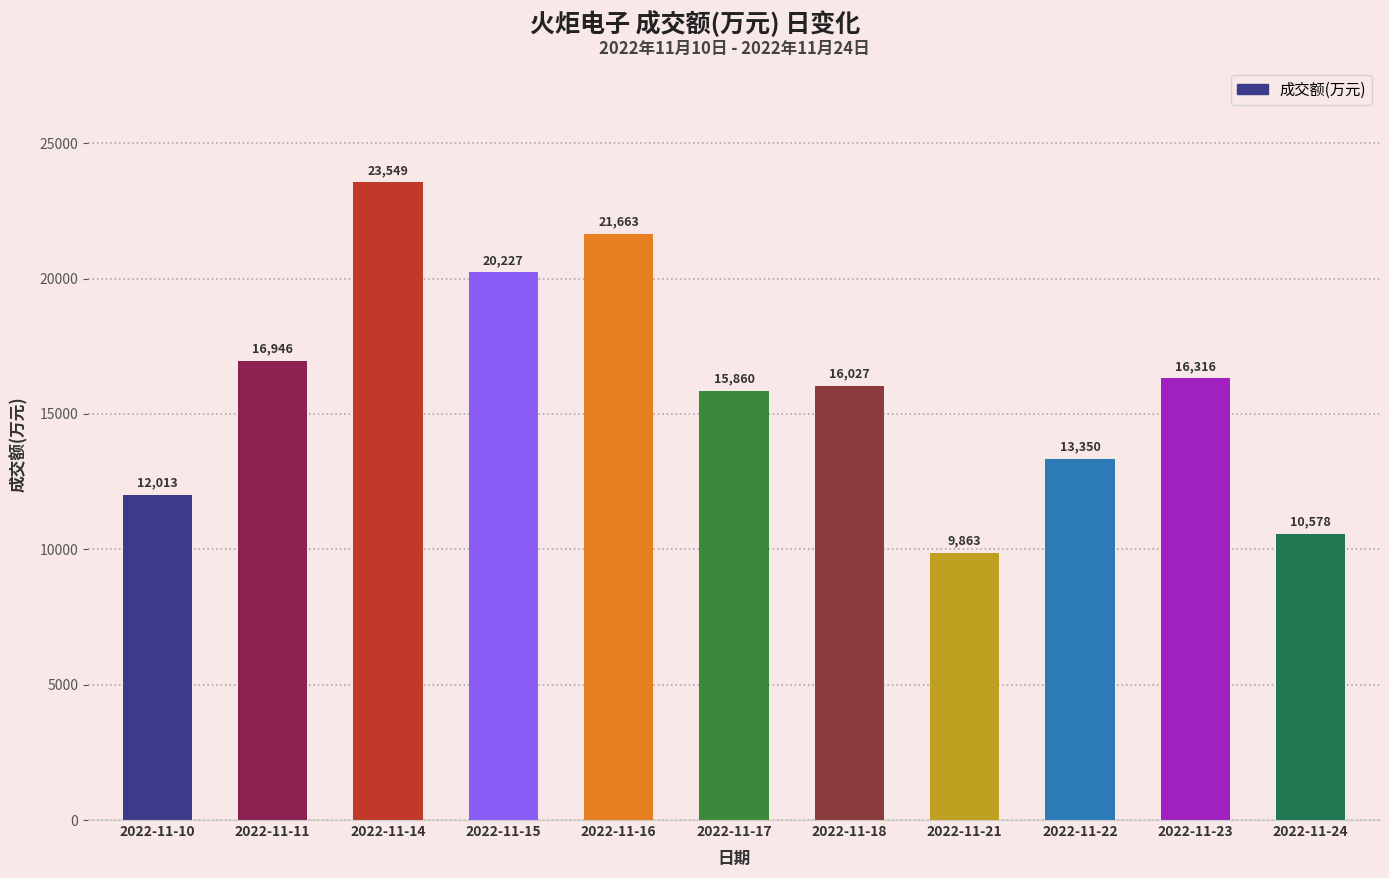

Rank the categories by value from lowest to highest.

2022-11-21, 2022-11-24, 2022-11-10, 2022-11-22, 2022-11-17, 2022-11-18, 2022-11-23, 2022-11-11, 2022-11-15, 2022-11-16, 2022-11-14